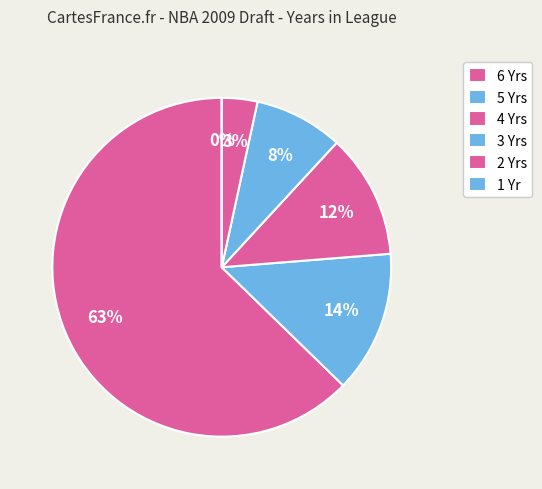

True or false: 1 accounts for 1% of the total.

False